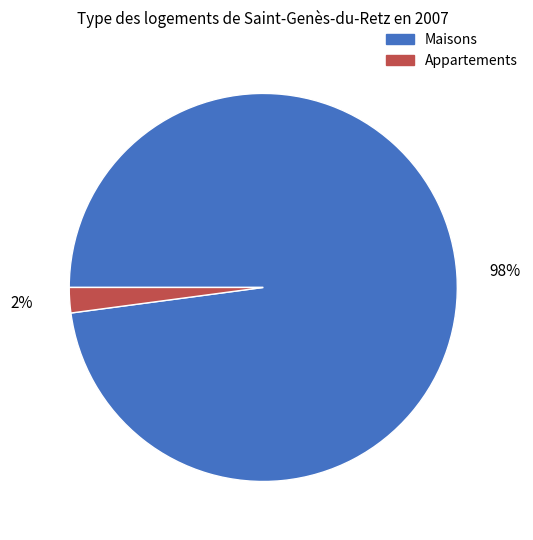

Is there a majority slice in this chart?

Yes